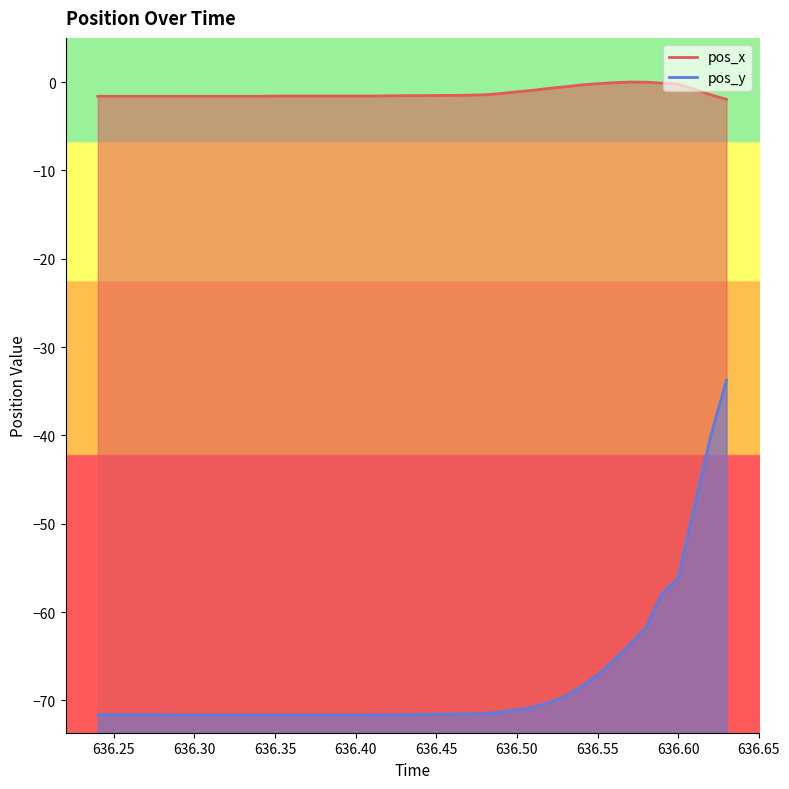

Is the value of pos_x at 636.5 greater than the value of pos_y at 636.61?

Yes